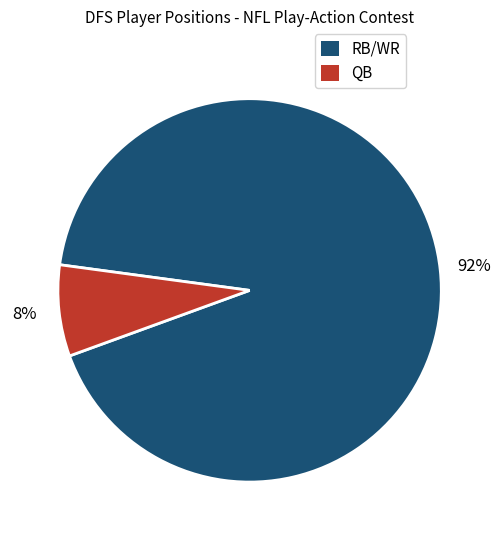

To the nearest percent, what is the combined percentage of QB and RB/WR?

100%